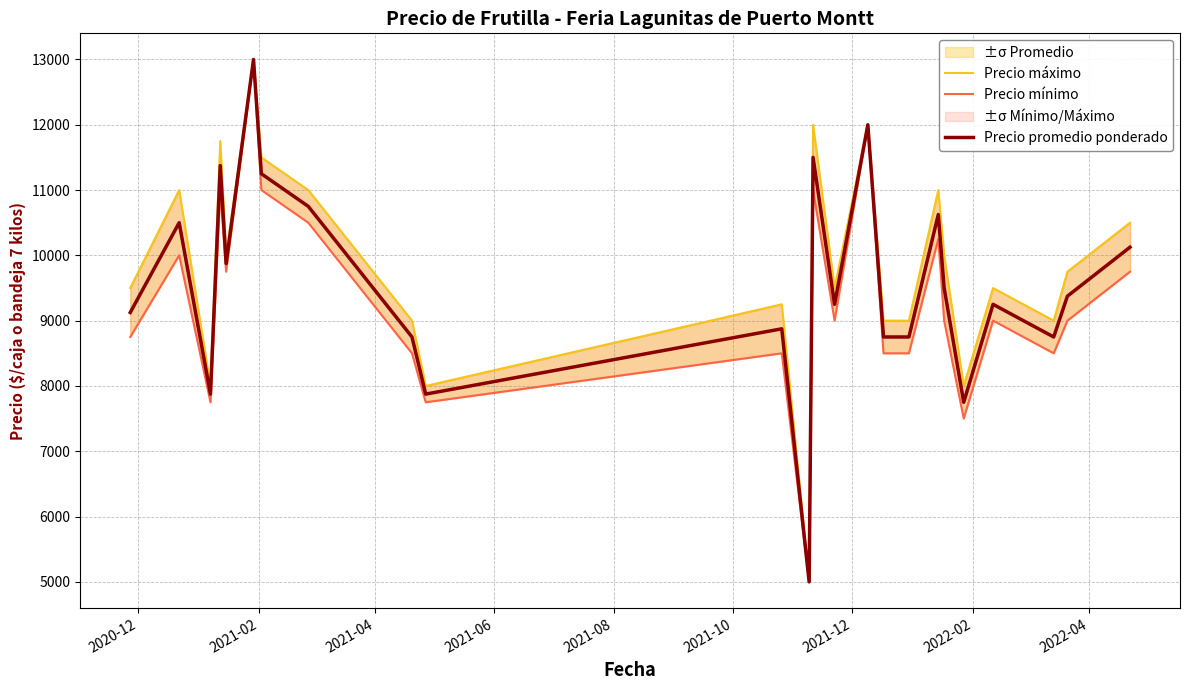

What is the minimum value for Precio promedio ponderado?

5000